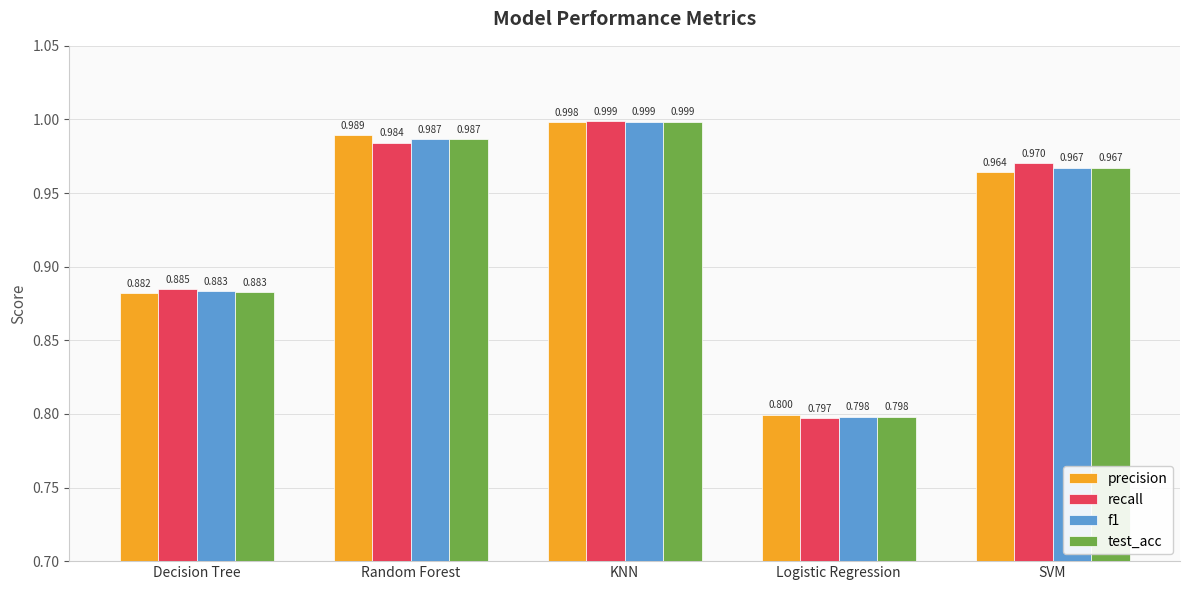

Rank the categories by test_acc value from highest to lowest.

KNN, Random Forest, SVM, Decision Tree, Logistic Regression